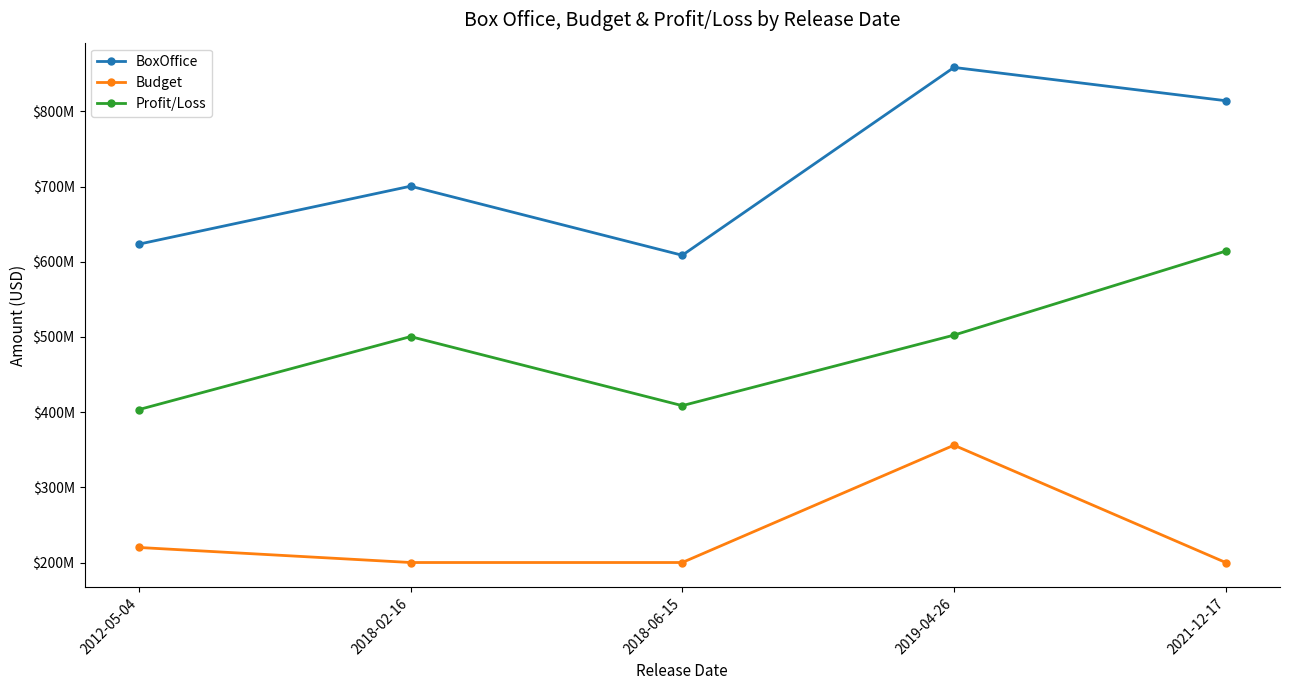

Does the chart have visible grid lines?

No